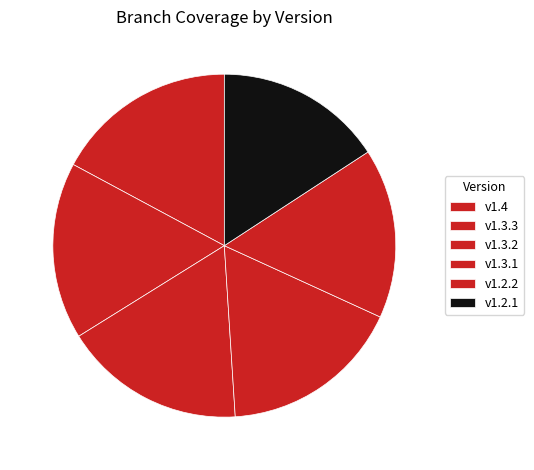

To the nearest percent, what is the difference between the largest and smallest slice percentages?

1%